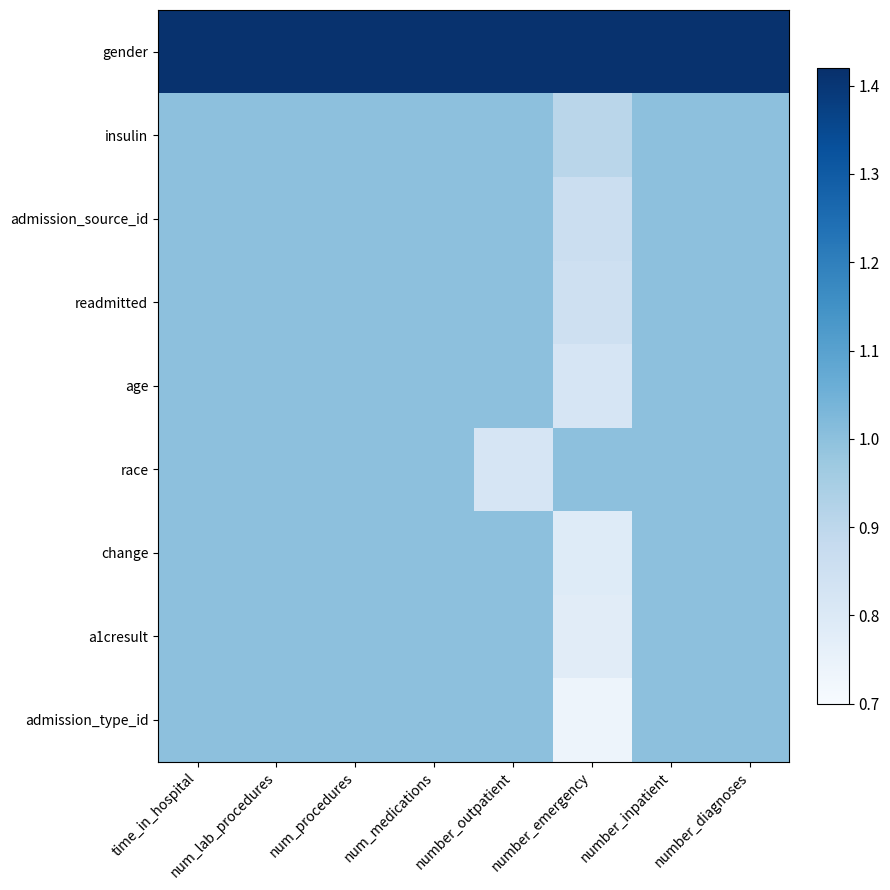

Which series has the largest total across all categories?

gender